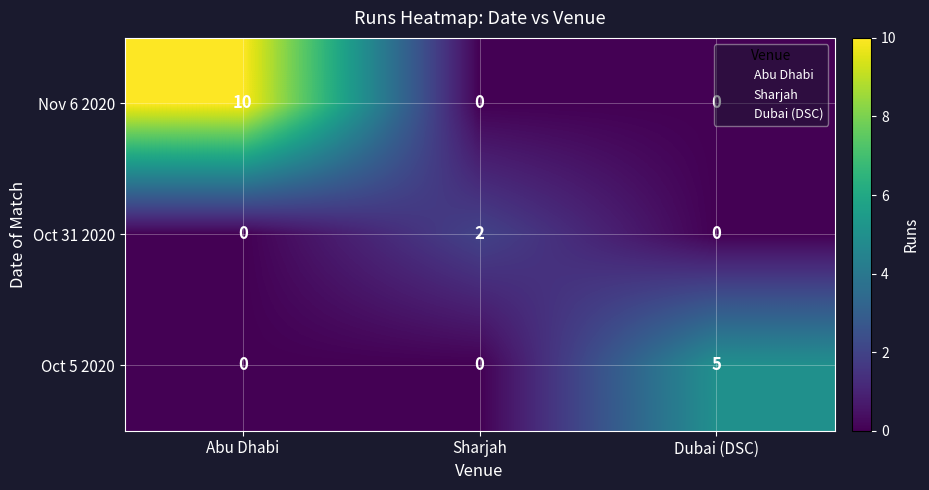

Which series has the largest range (max minus min)?

Nov 6 2020